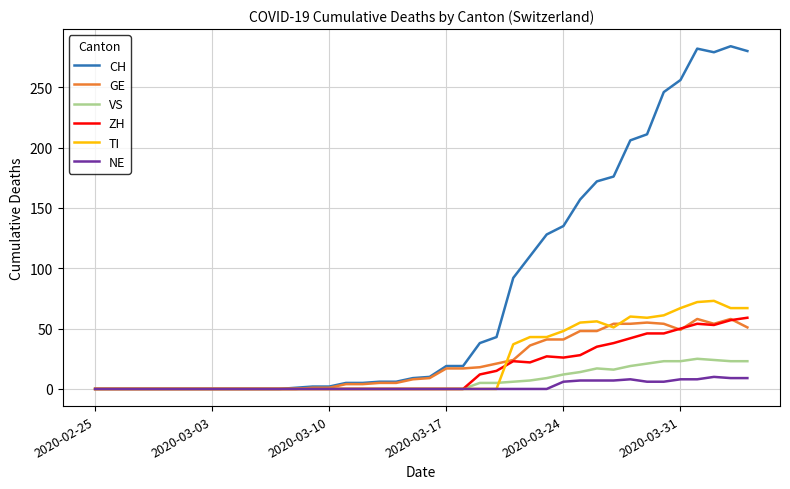

Which series has the largest range (max minus min)?

CH